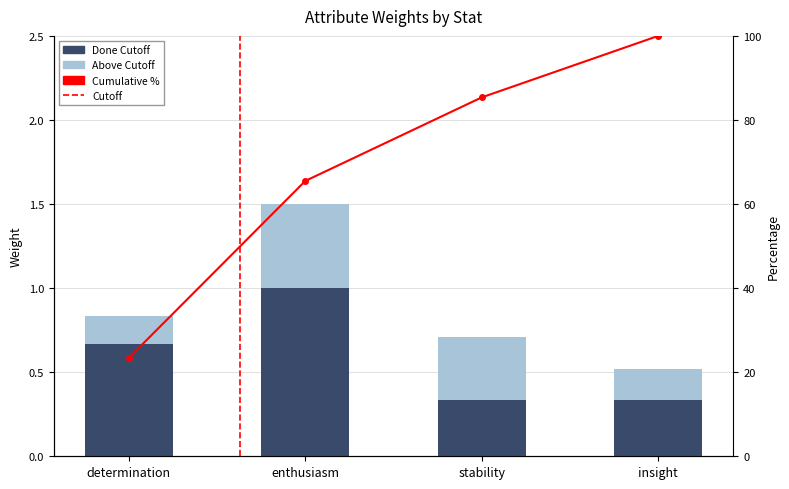

Reading left to right, what are all the values shown in this chart?

Done Cutoff: determination=0.7	enthusiasm=1.0	stability=0.3	insight=0.3
Above Cutoff: determination=0.2	enthusiasm=0.5	stability=0.4	insight=0.2